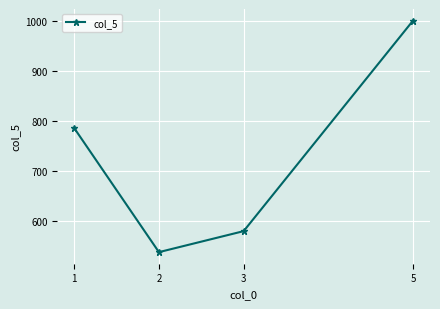

Rank the categories by value from lowest to highest.

2, 3, 1, 5